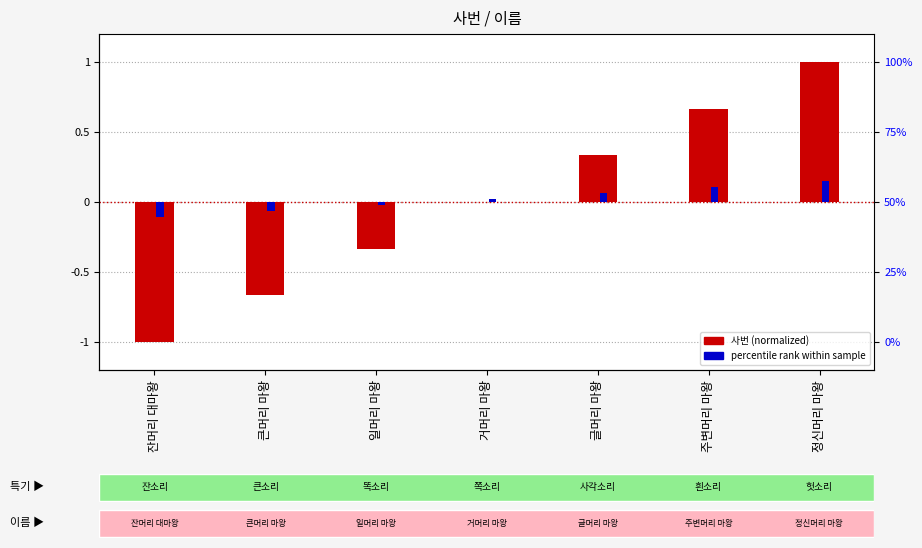

Reading left to right, transcribe all the data shown in this chart.

사번 (normalized): -1.0	-0.7	-0.3	0.0	0.3	0.7	1.0
percentile rank within sample: -0.1	-0.1	-0.0	0.0	0.1	0.1	0.1